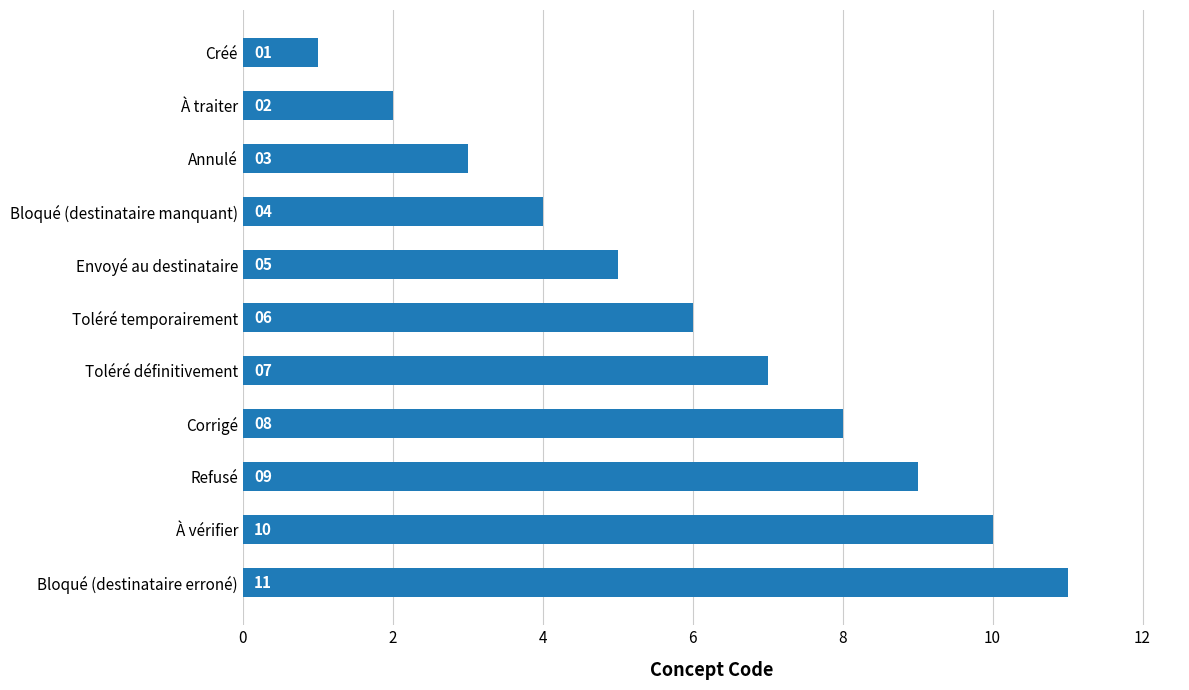

How many data points does each series have?

11